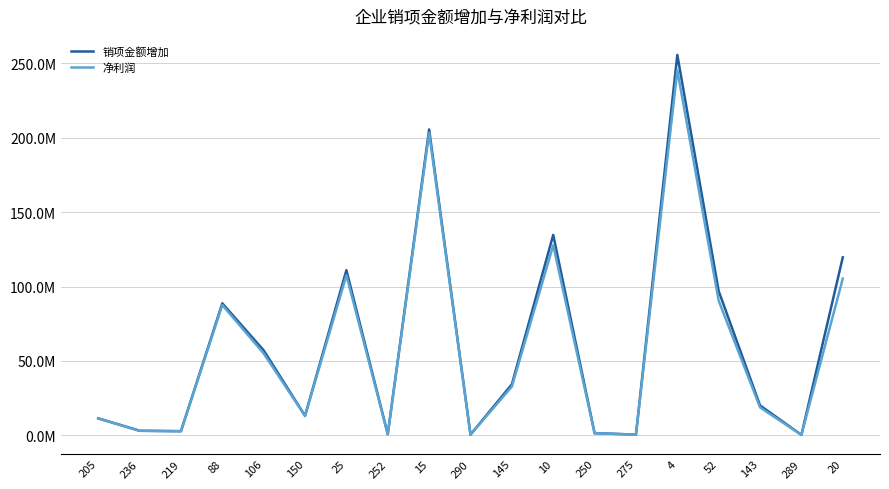

Between 25 and 4, which series saw the biggest shift?

销项金额增加